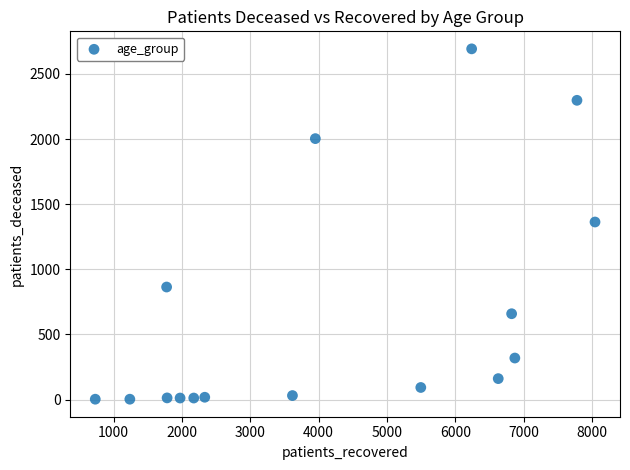

What is the range of X values (max minus min)?

7312